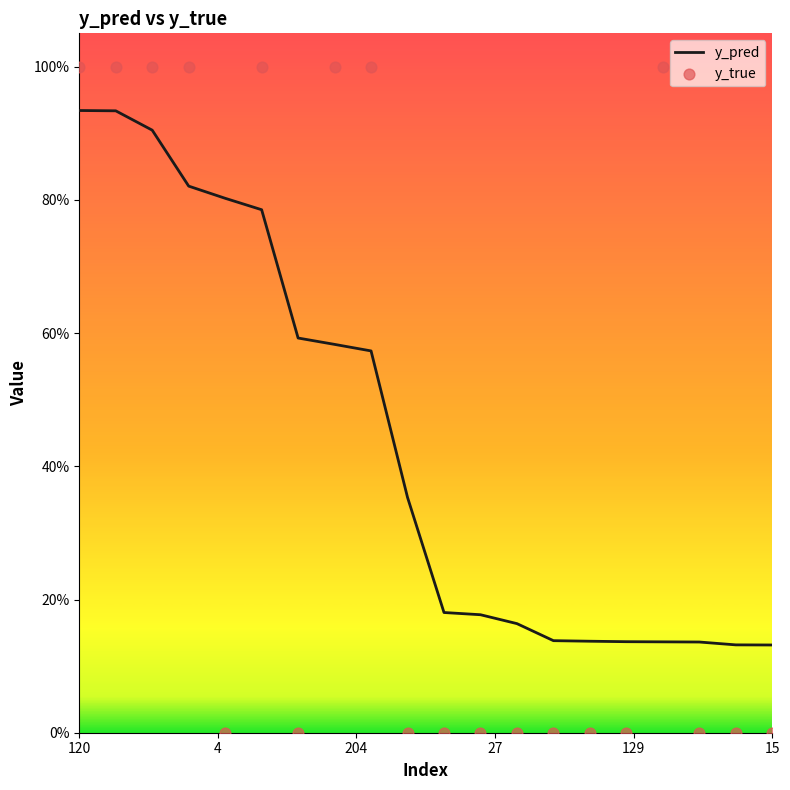

What are all the series names shown in the legend?

y_pred, y_true